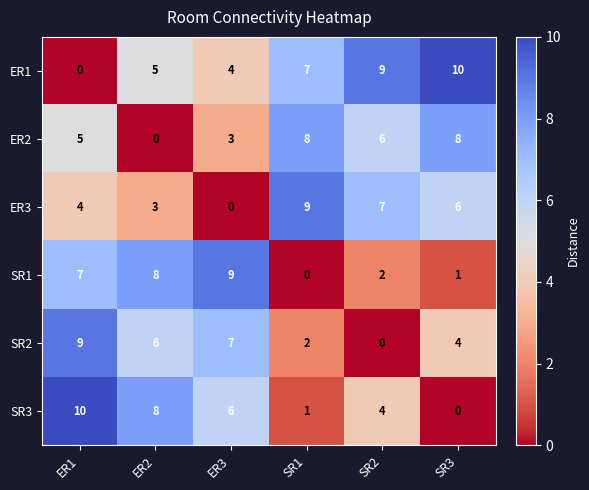

How many ER3 values are between 3 and 7?

4